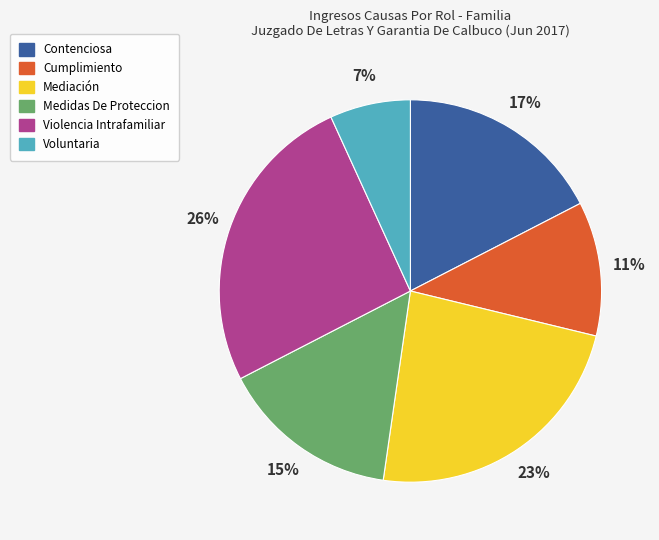

To the nearest percent, what percentage of the pie is Medidas De Proteccion?

15%